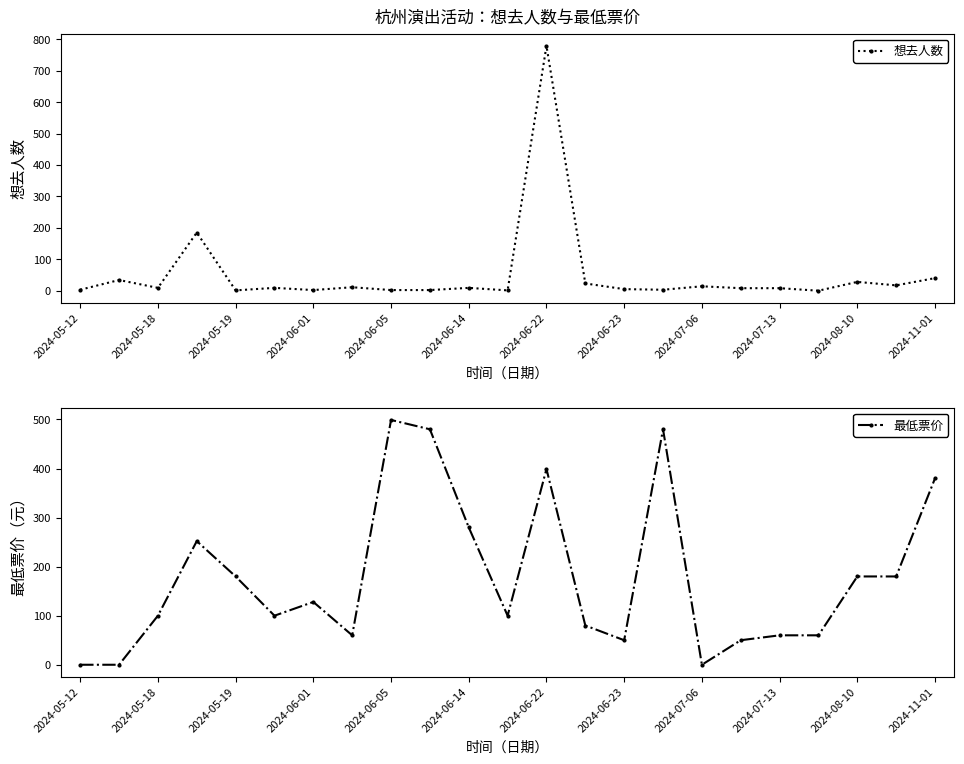

The 想去人数 series shows 9 at 2024-05-18. True or false?

True